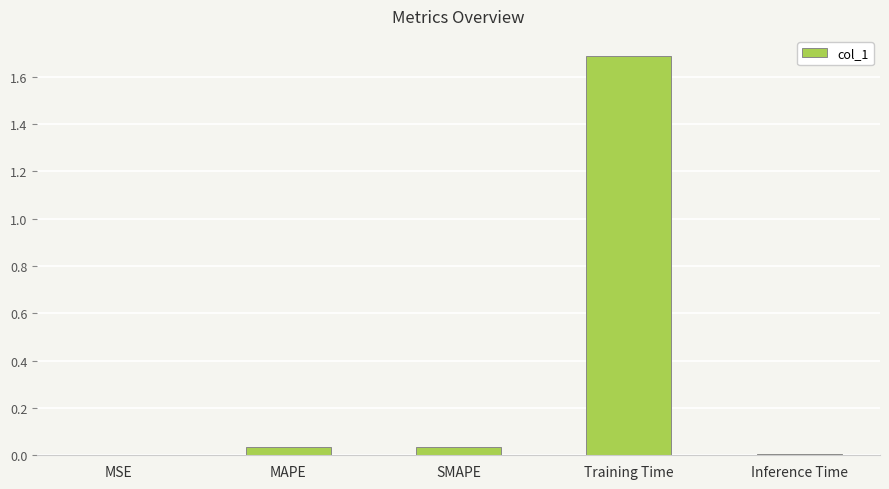

The value at MSE is 0.0. True or false?

True